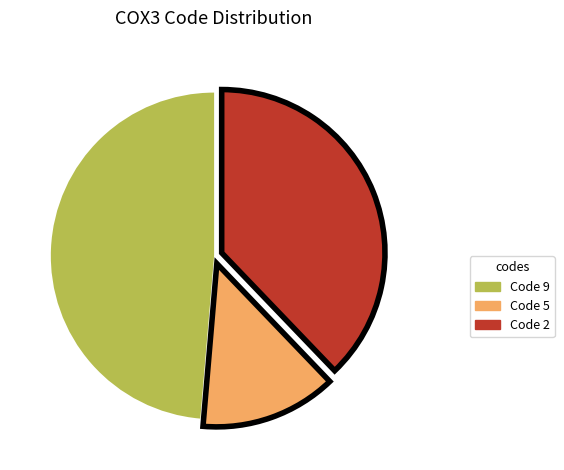

Is there a majority slice in this chart?

No